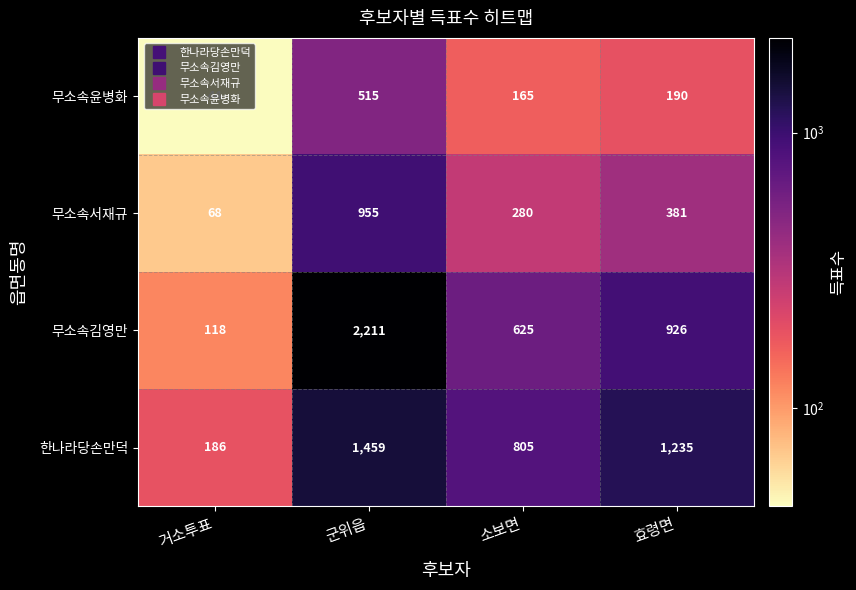

What is the difference between the 한나라당손만덕 values at 군위읍 and 효령면?

224